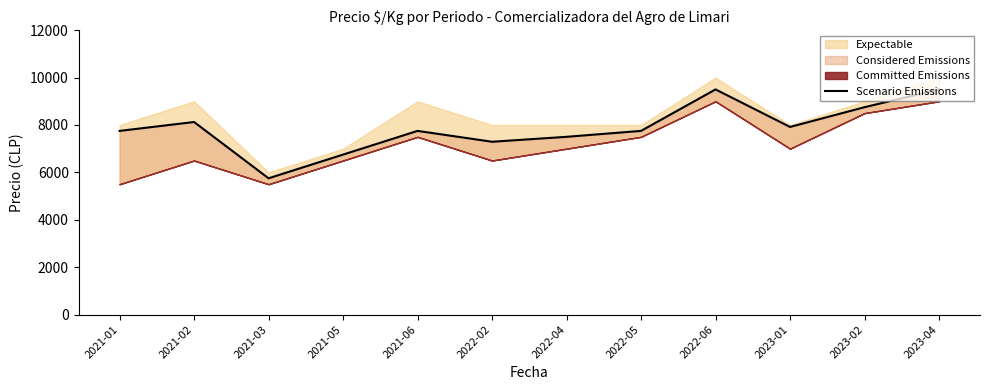

What is the maximum value shown in the chart?

9500